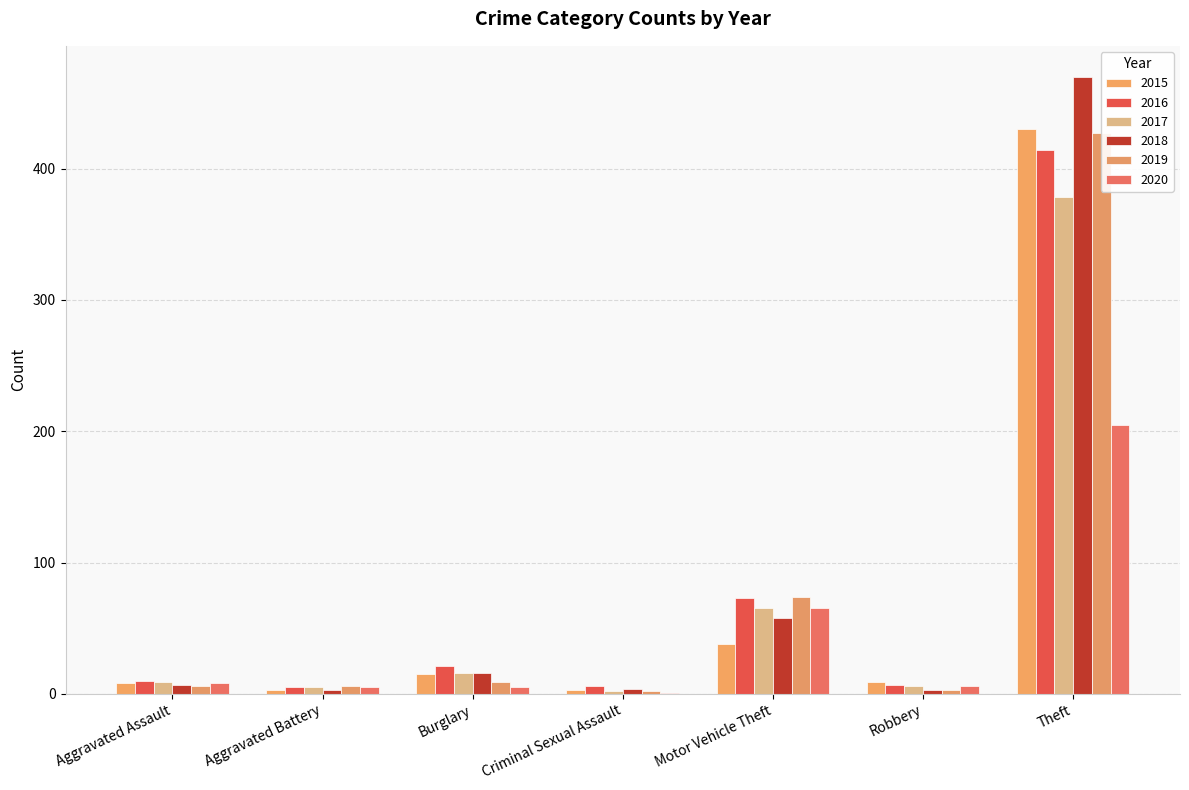

How many categories are shown in the chart?

7